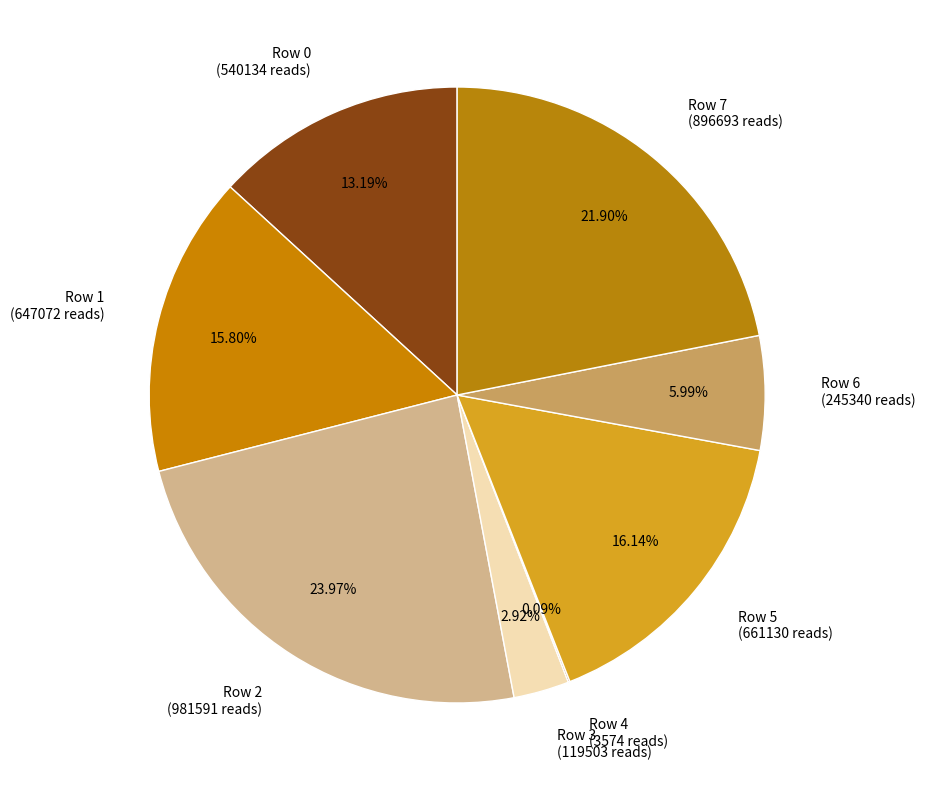

Do Row 1 (647072 reads) and Row 2 (981591 reads) together represent more than half of the pie?

No